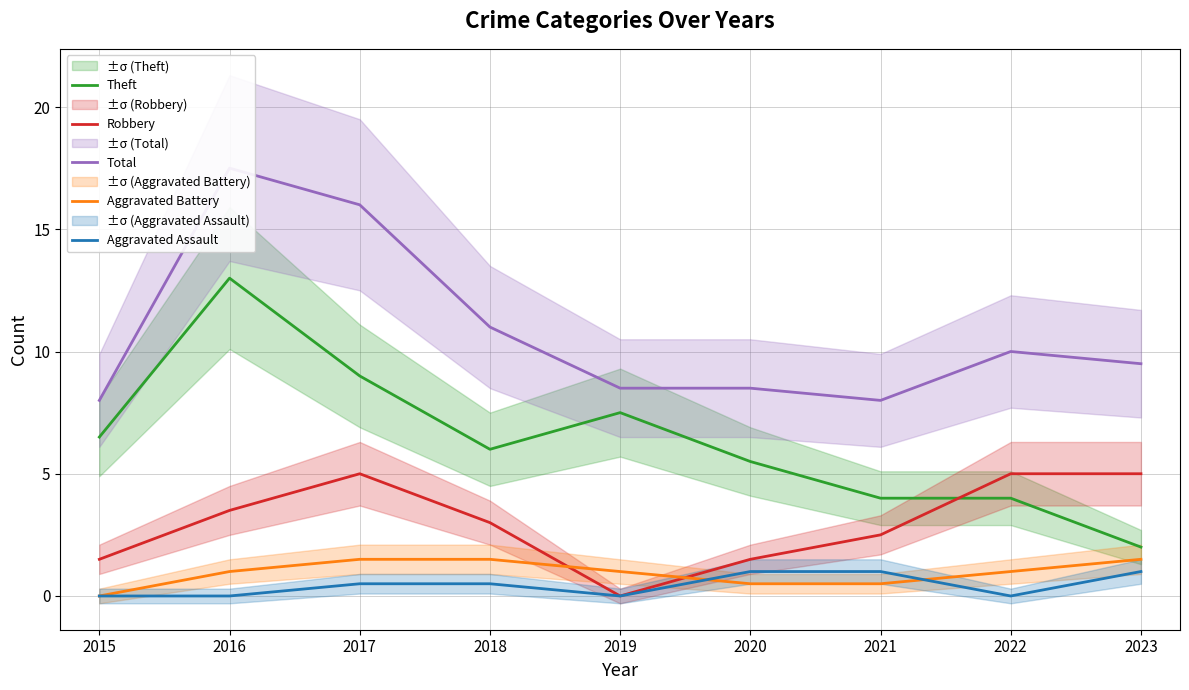

Which label corresponds to the smallest value in the chart?

2019